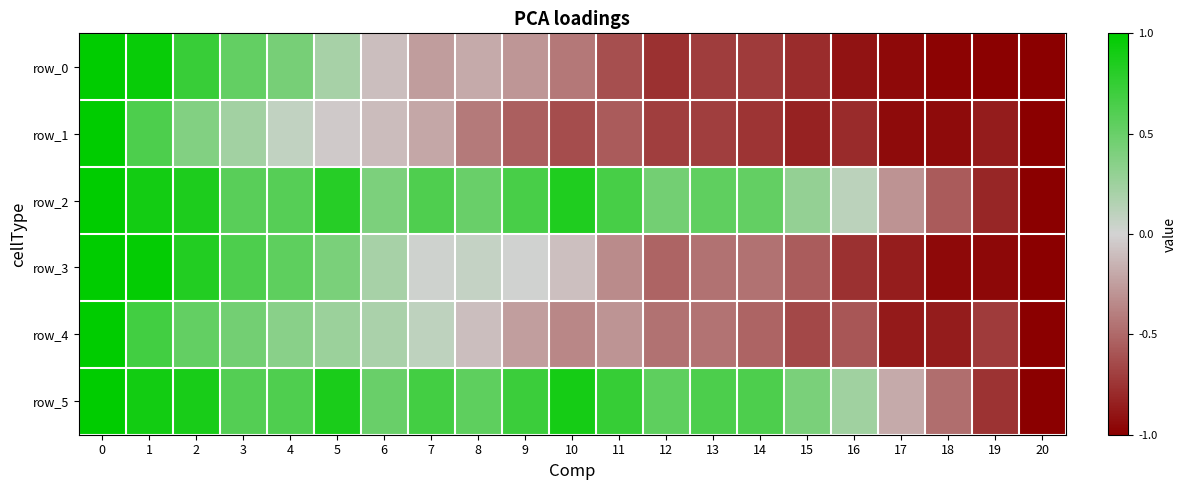

What is the sum of the row_0 values at 5 and 16?

-0.7